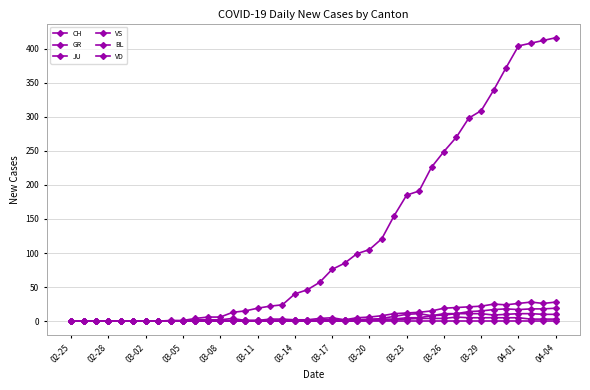

Count the number of categories in the chart.

40